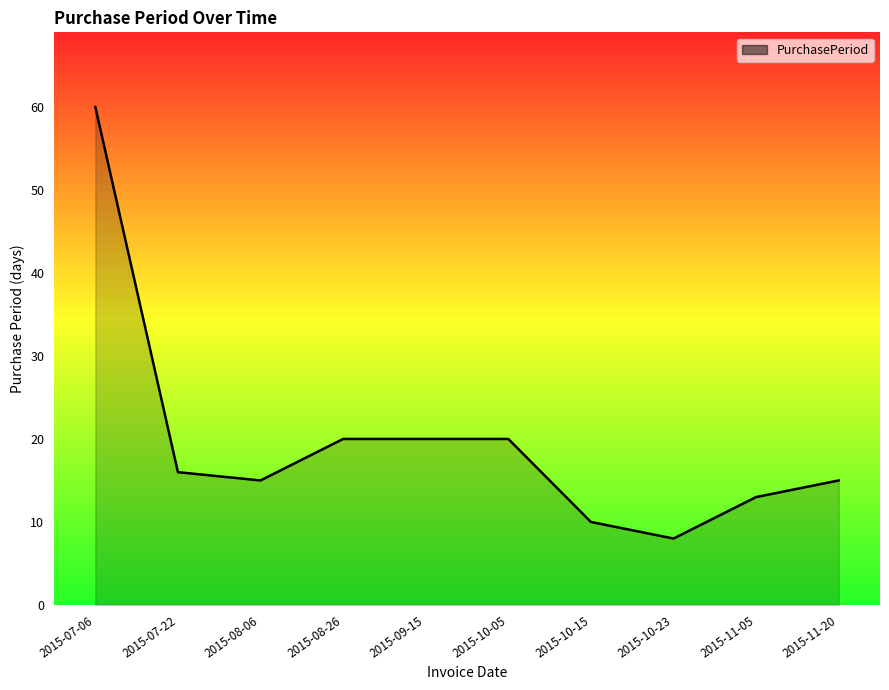

What position from the left is 2015-10-15?

7